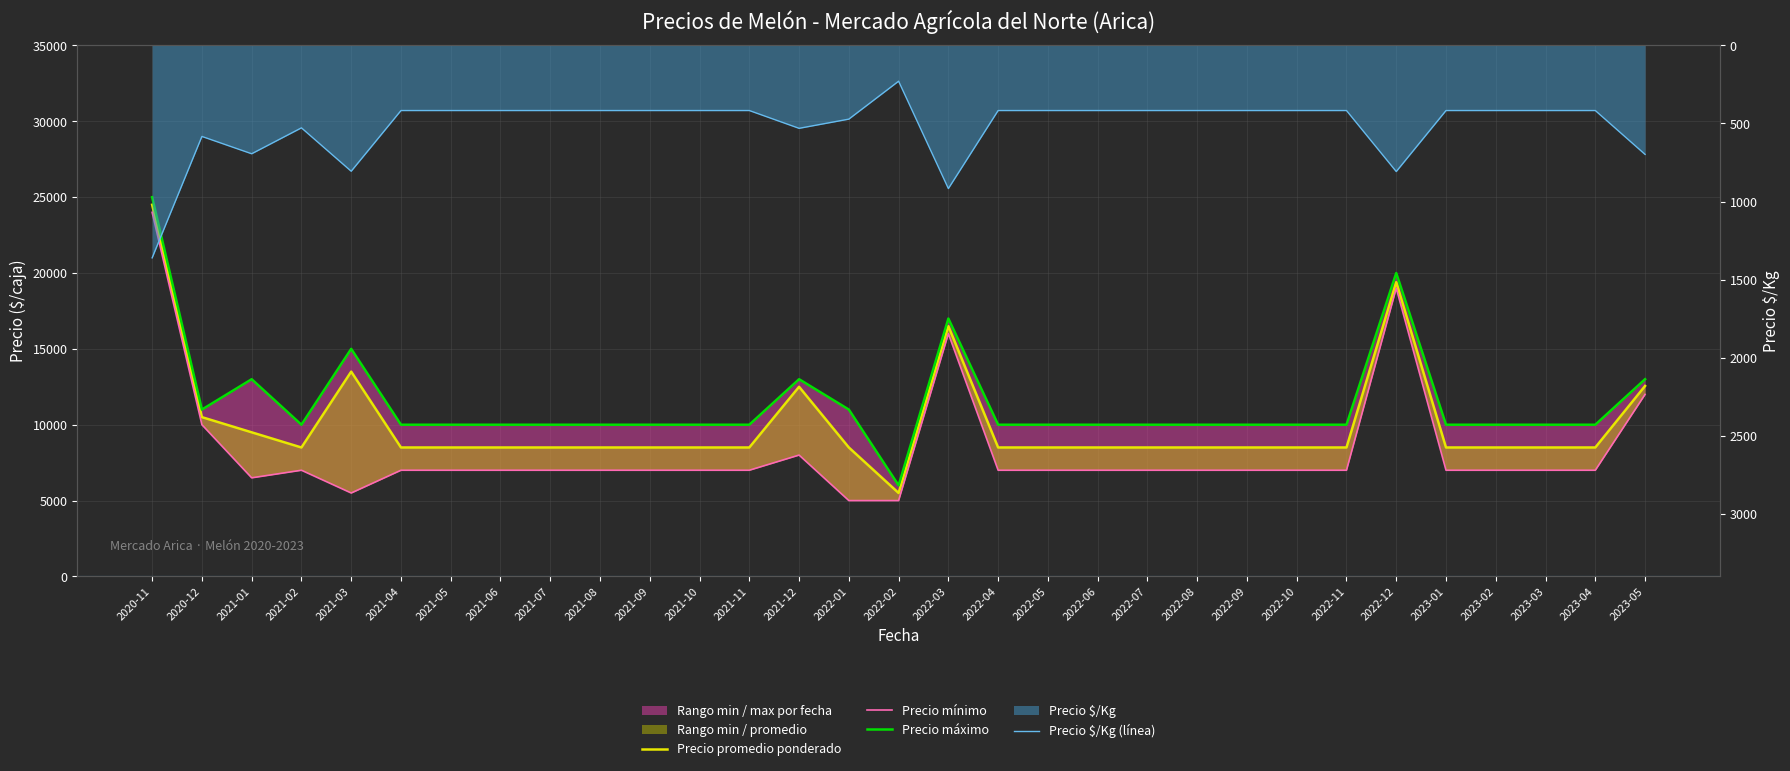

At which label does Precio promedio ponderado reach its peak?

2020-11